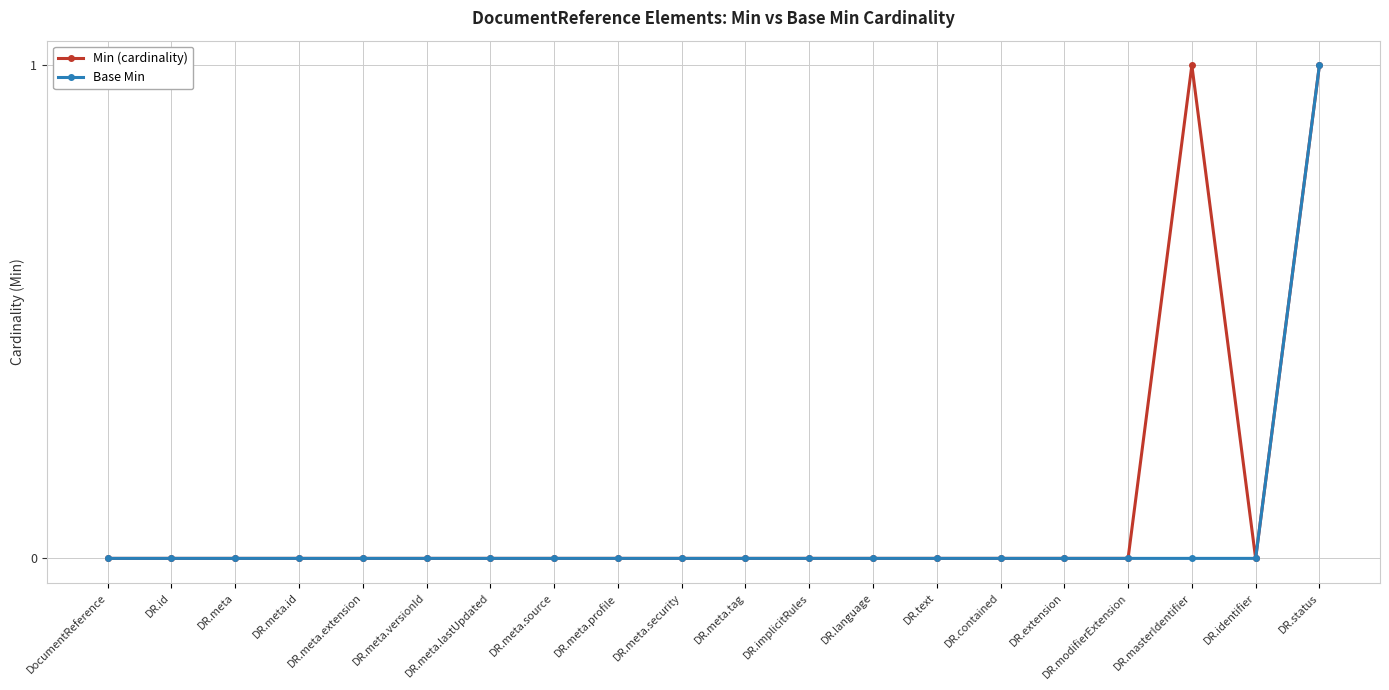

What is the difference between the maximum and minimum values in the Min (cardinality) series?

1